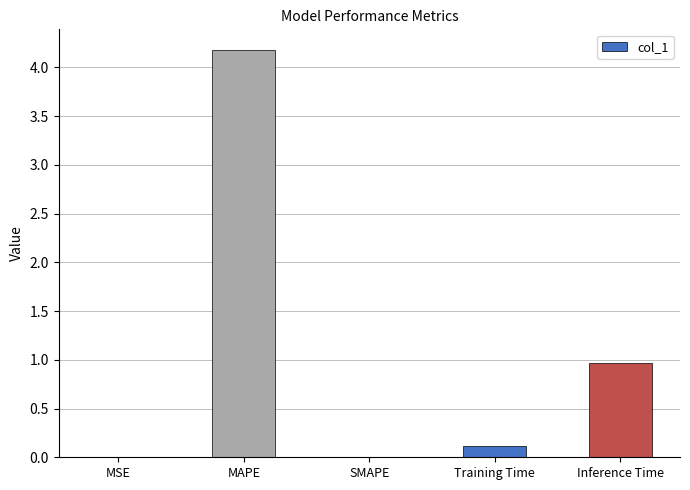

What is the change in value from MAPE to SMAPE?

-4.2